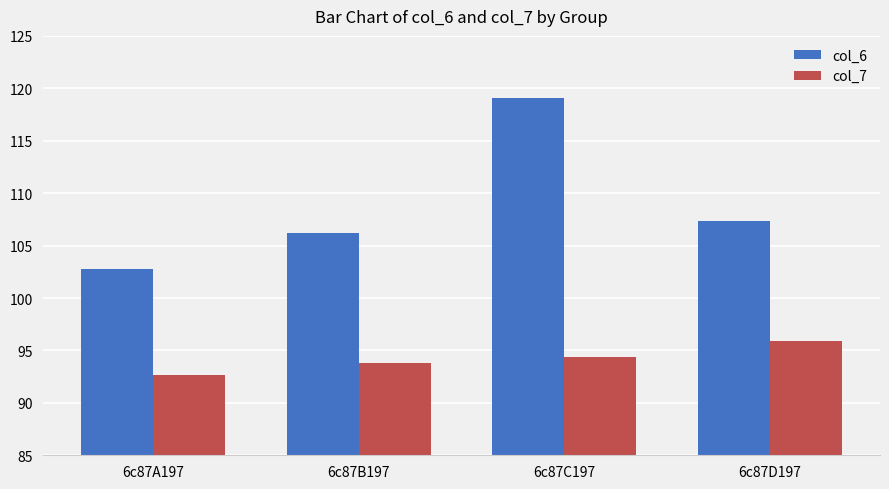

At how many categories does at least one series exceed 100?

4